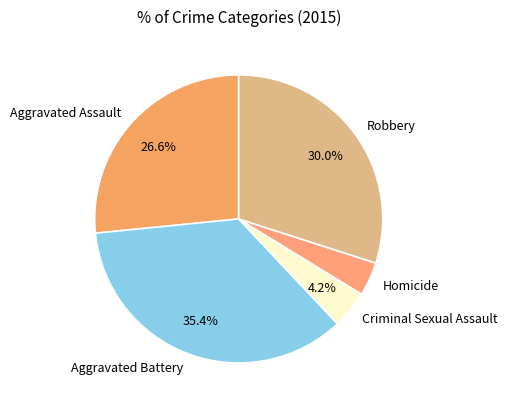

Does Robbery represent more than half of the total?

No